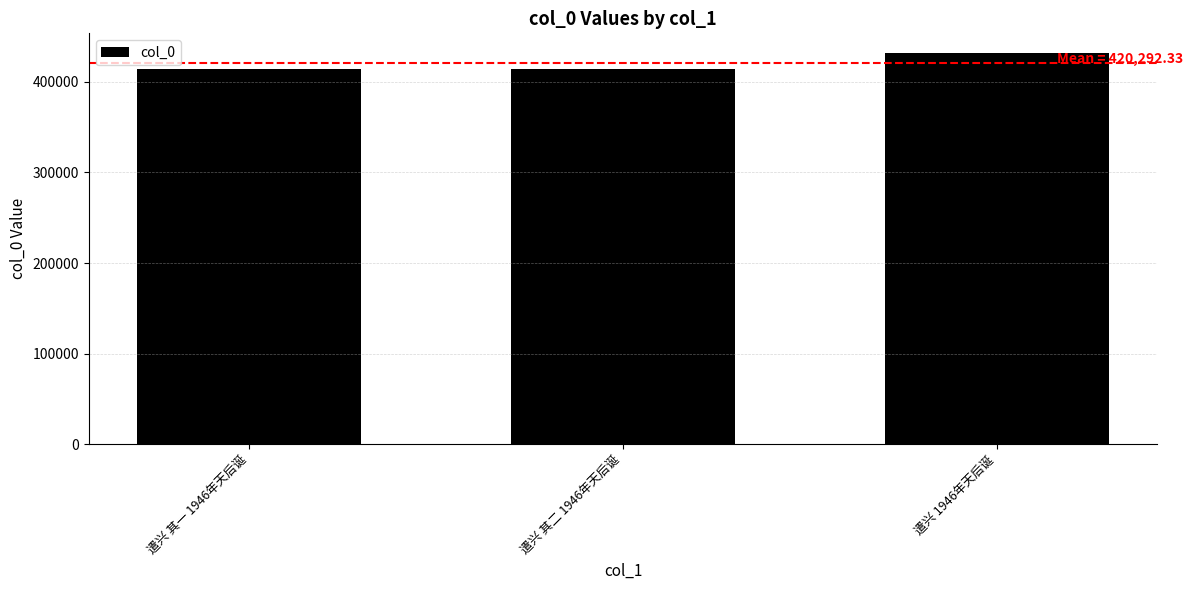

What is the change in value from 遣兴 其二 1946年天后诞 to 遣兴 1946年天后诞?

+17471